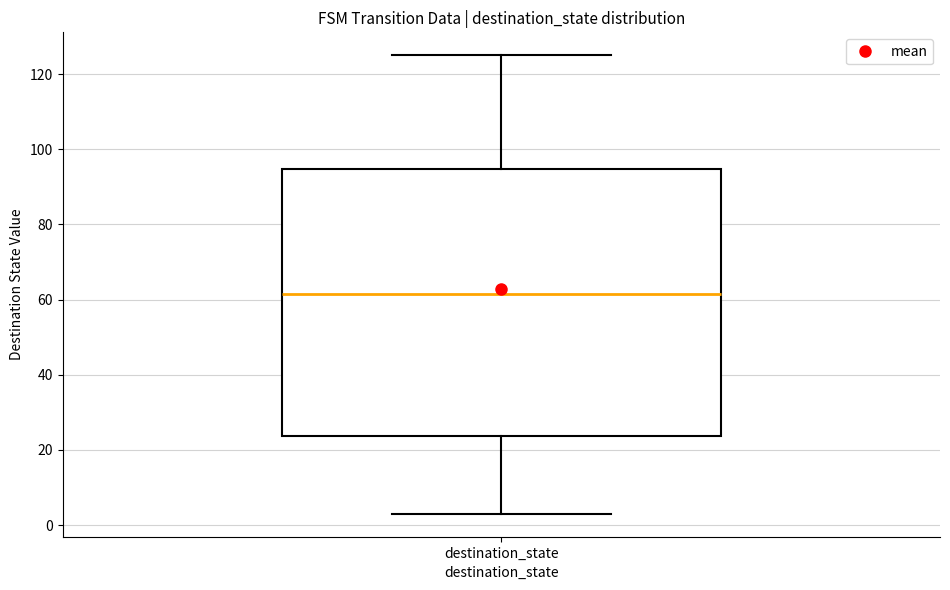

Transcribe this box plot: give where the median line is, the range the box spans, and where the two whiskers end, as read against the y-axis. The values are not printed on the chart, so give them approximately, as read against the axis.

median 62, box 24 to 94, whiskers 4 to 126